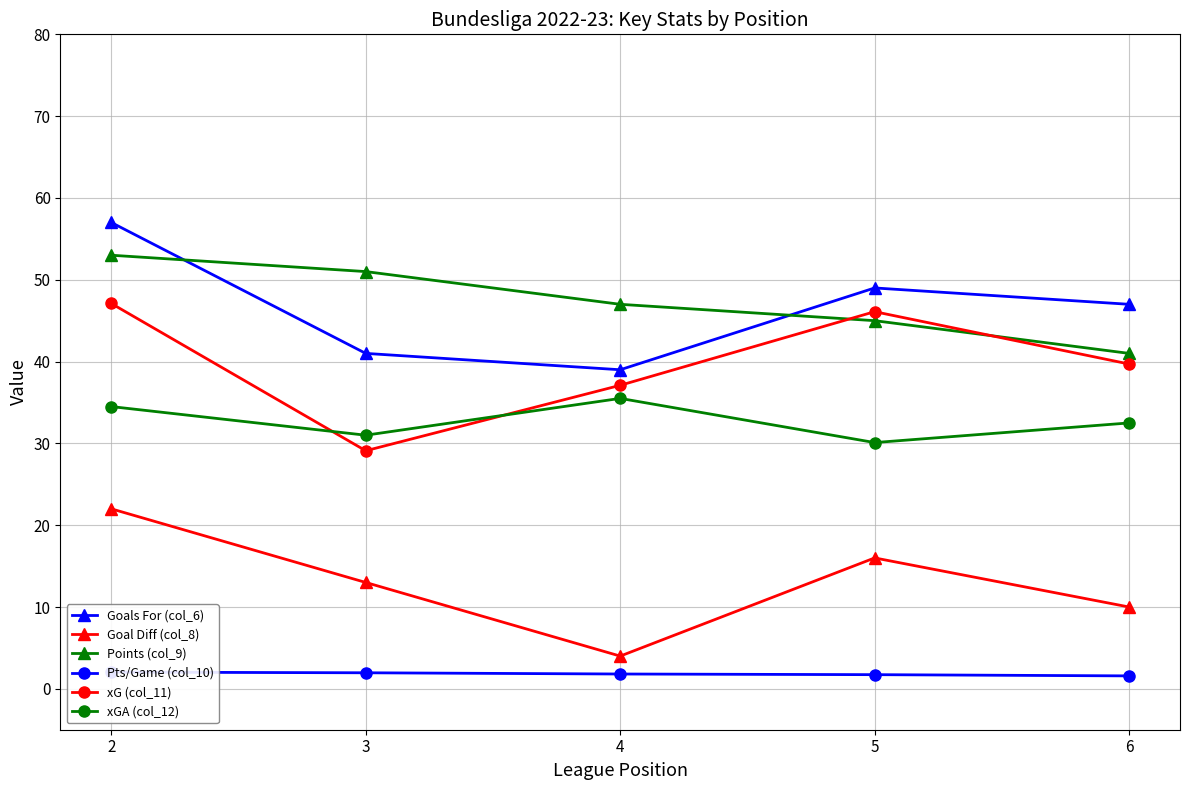

The xGA (col_12) series shows 34.5 at 2. True or false?

True